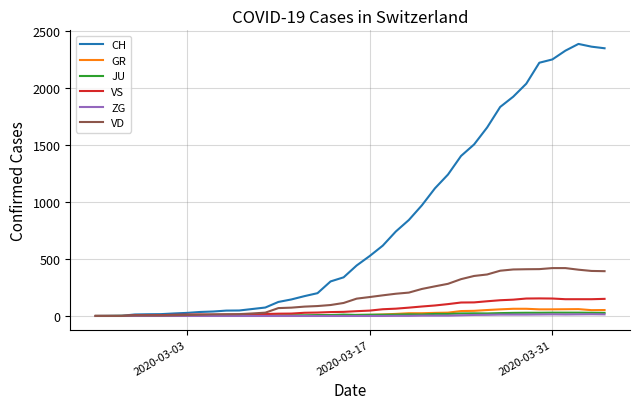

What is the maximum value for CH?

2387